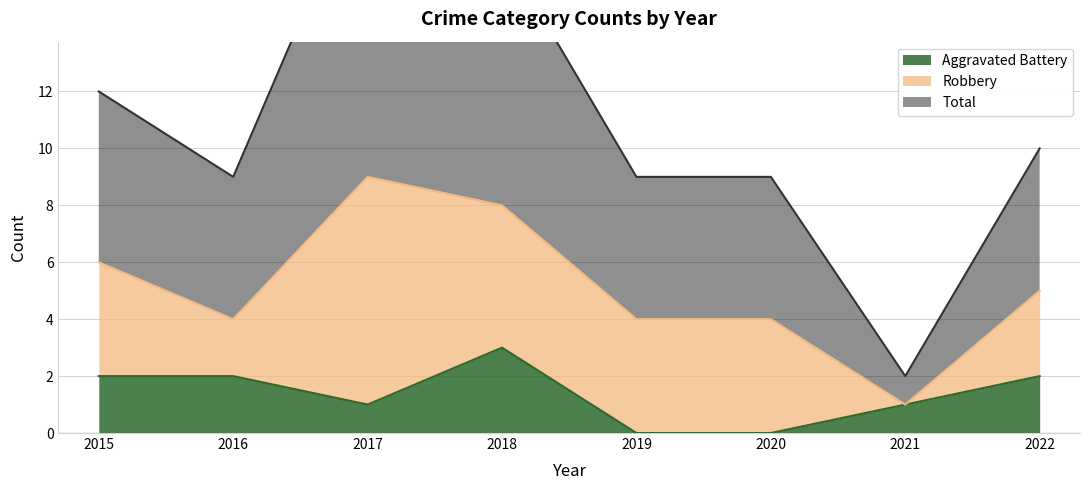

True or false: Aggravated Battery has a value of -2 at 2019.

False